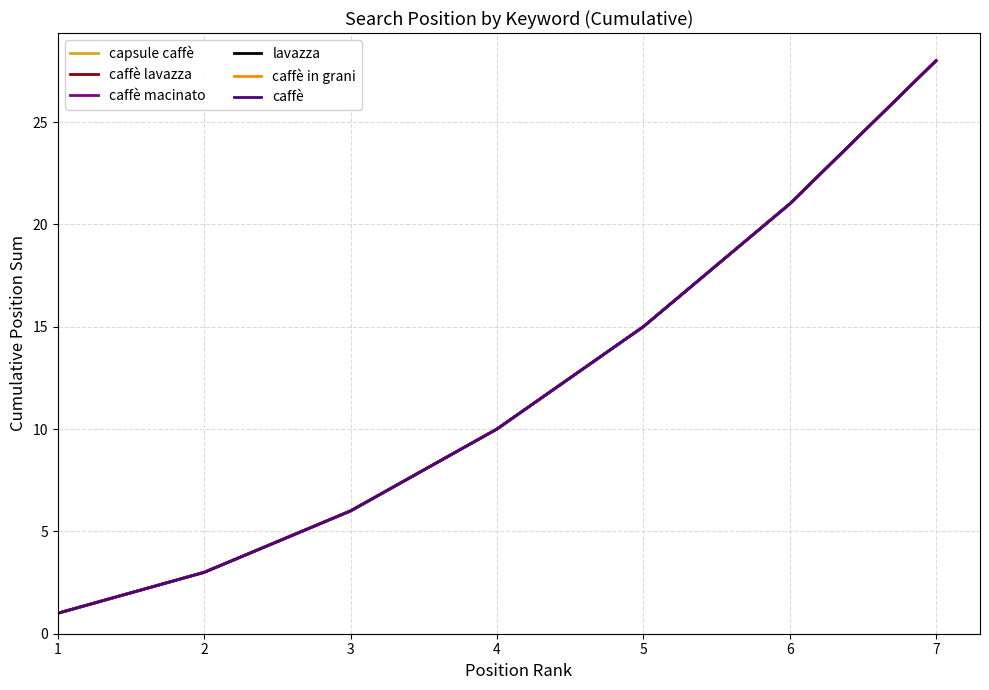

What is the average value of the caffè in grani series?

12